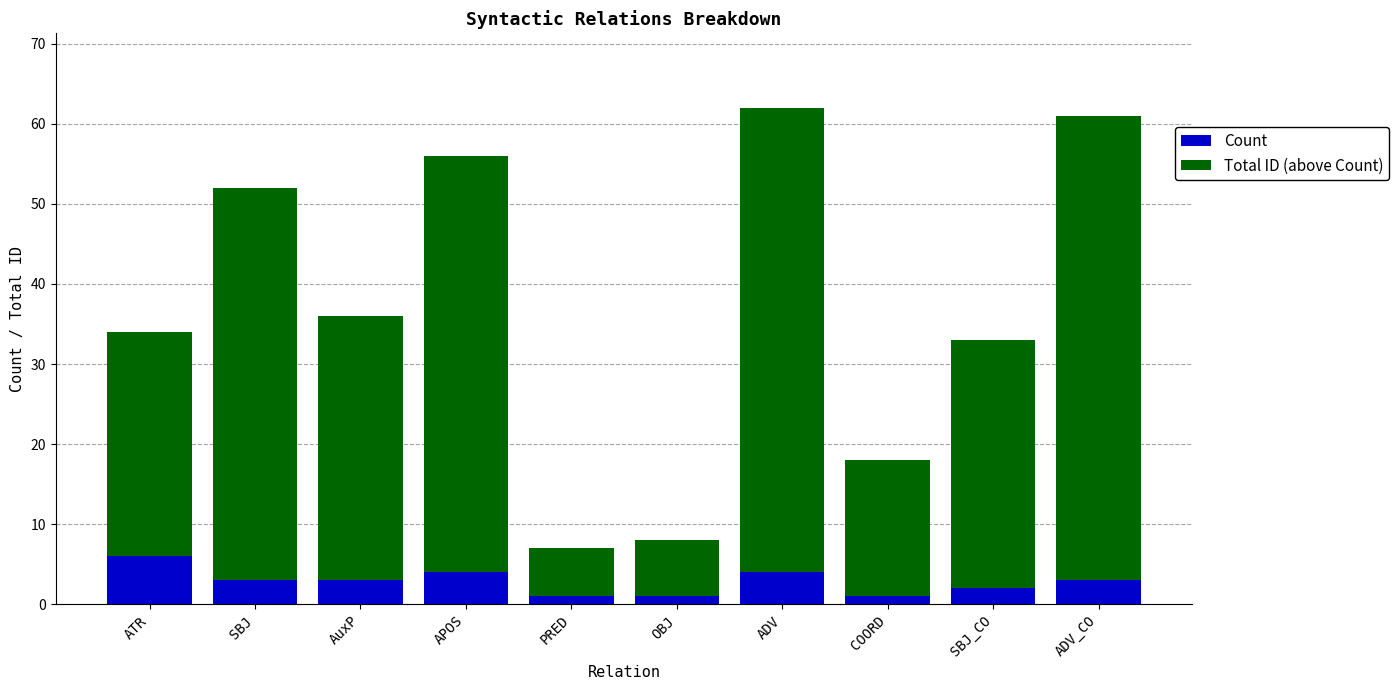

What is the difference between the second highest and second lowest values in the Count series?

3